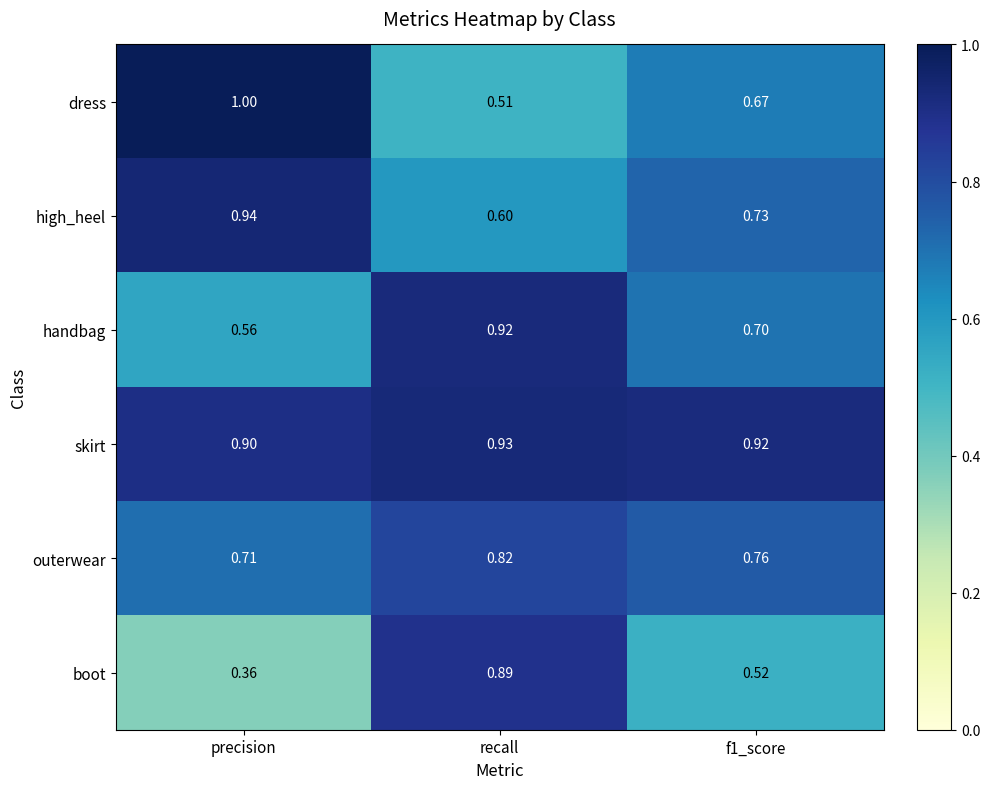

Which category has the lowest value across all series?

precision